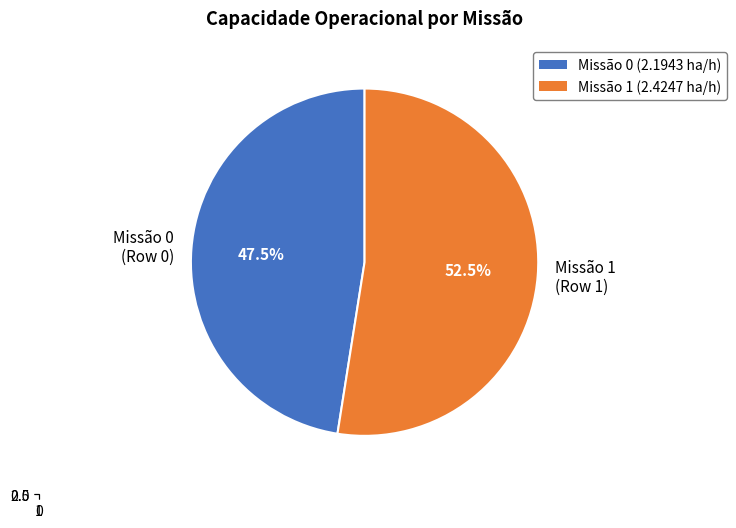

True or false: 0 accounts for 53% of the total.

False